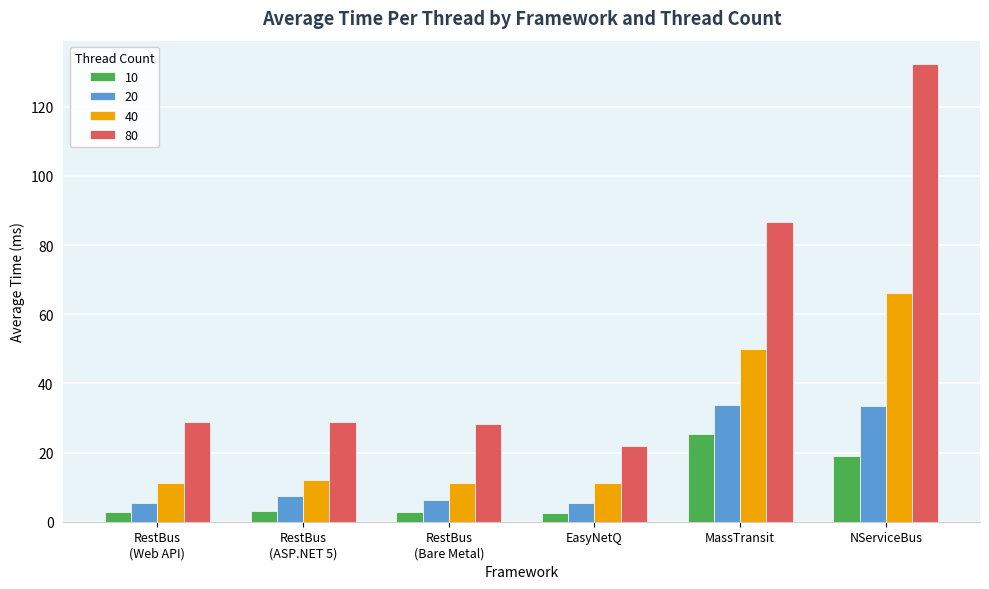

The value of 80 at EasyNetQ is 39.3. True or false?

False